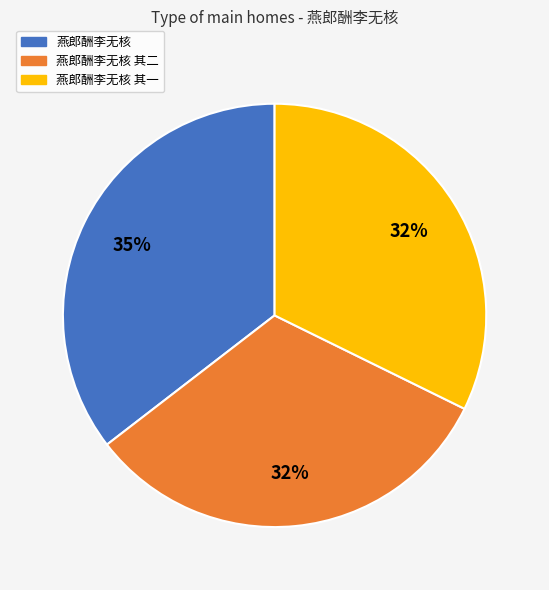

How many slices are in this pie chart?

3